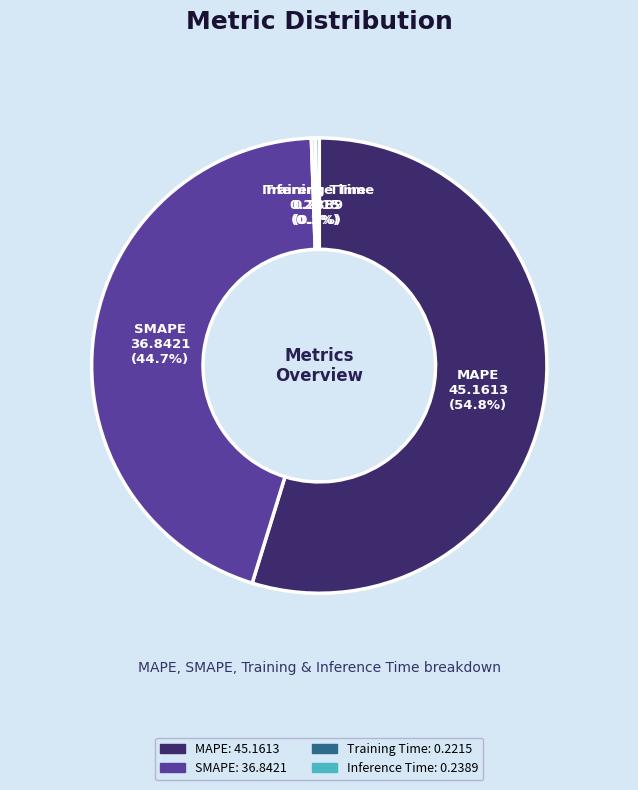

Does Inference Time account for over 50% of the chart?

No